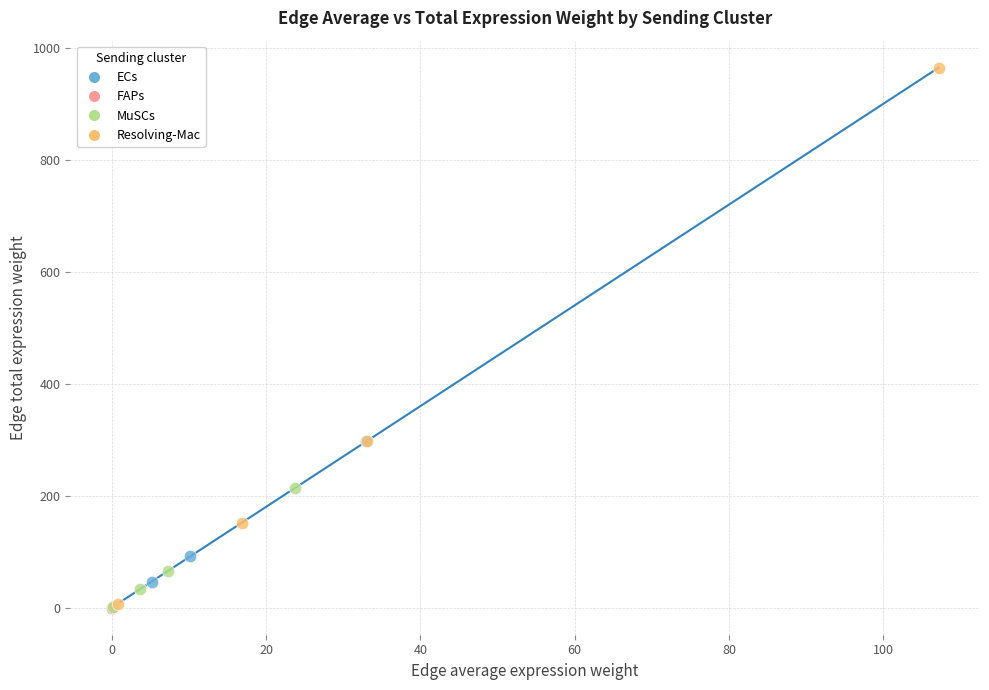

What are all the series names shown in the legend?

ECs, FAPs, MuSCs, Resolving-Mac